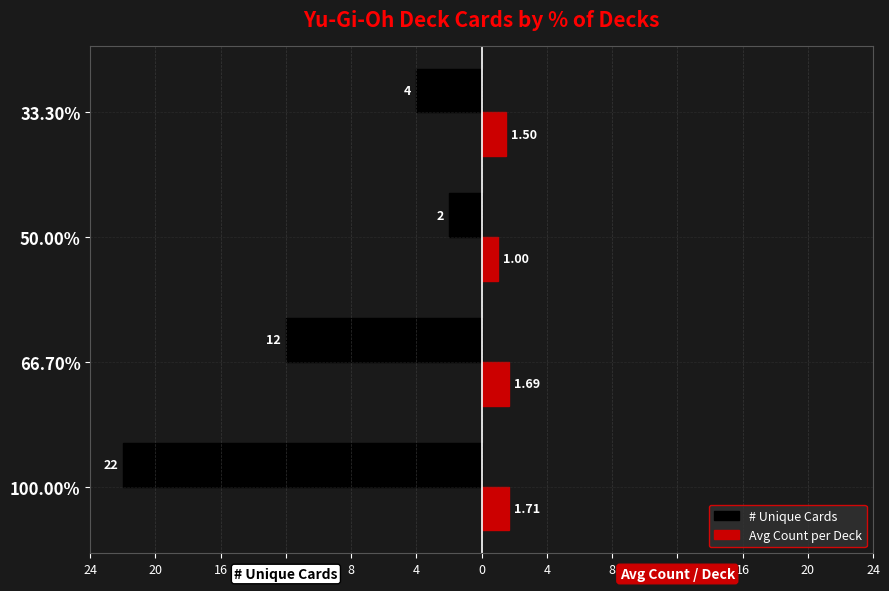

What are all the series names shown in the legend?

# Unique Cards, Avg Count per Deck